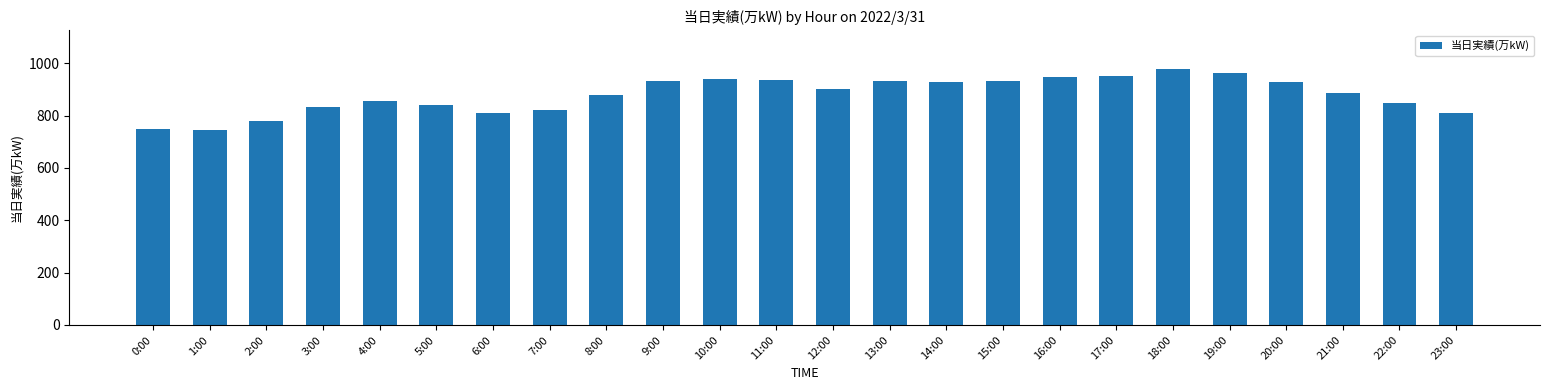

What is the greatest value displayed?

979